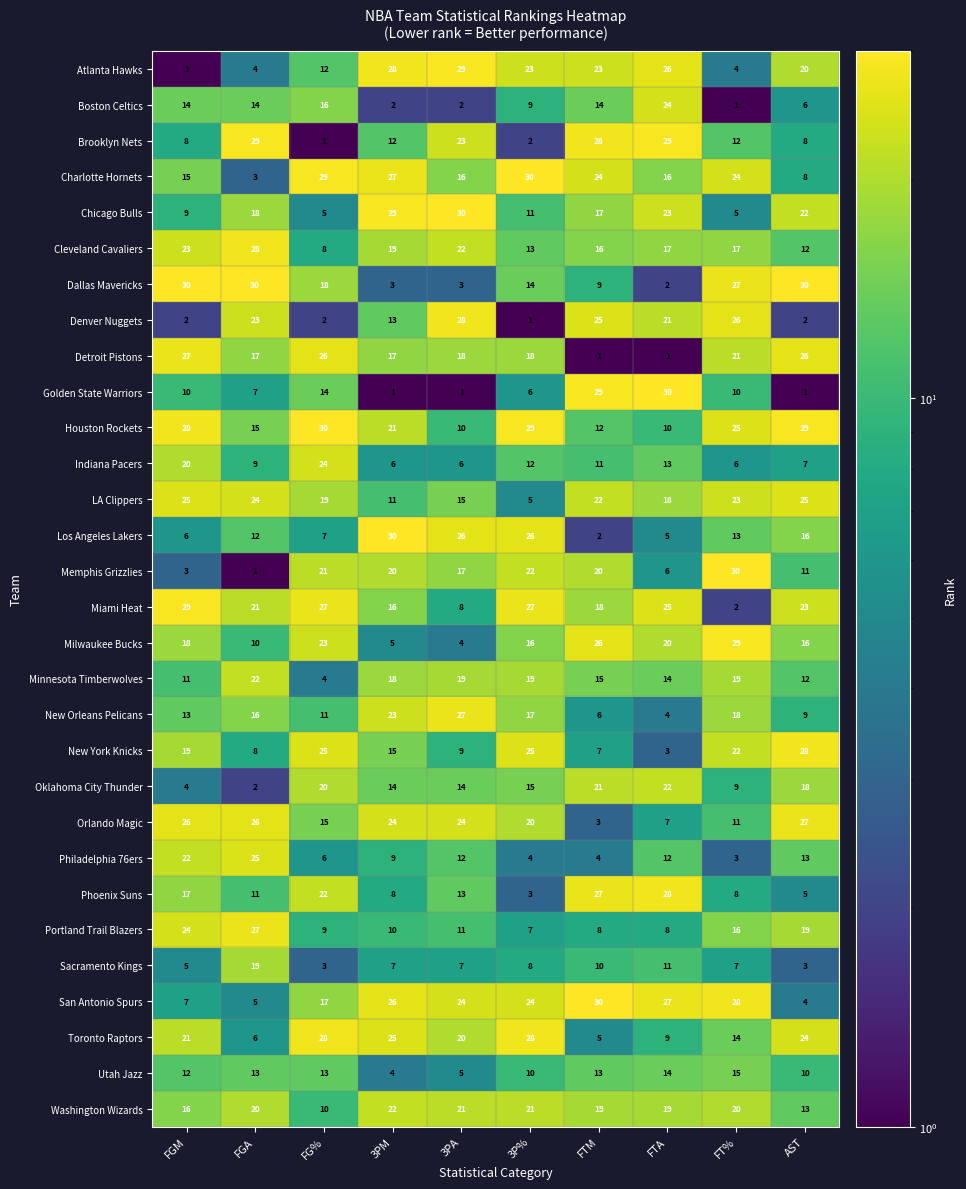

What is the maximum value for Brooklyn Nets?

29